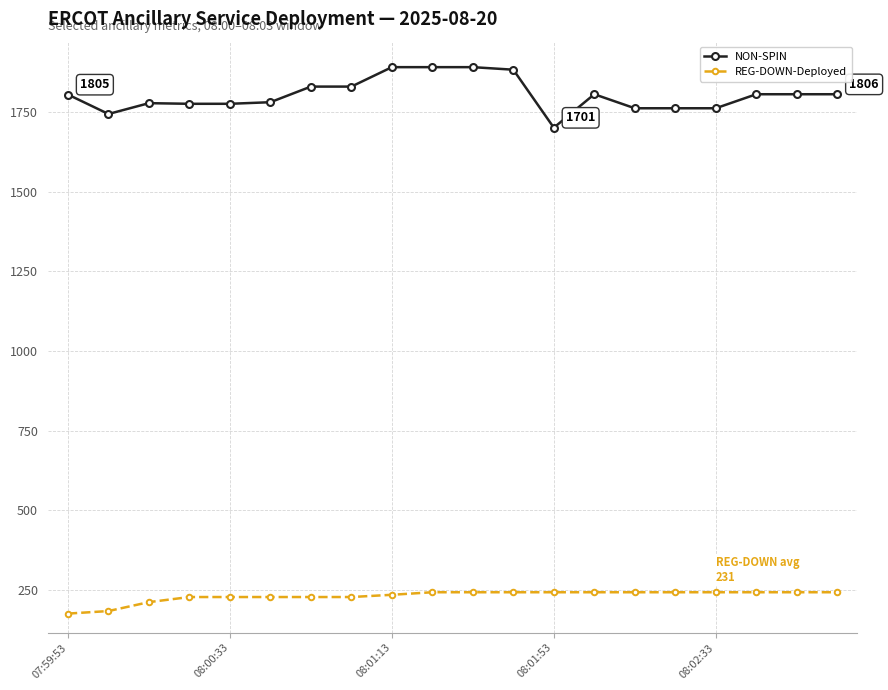

Is this an area chart (filled region under the line)?

No